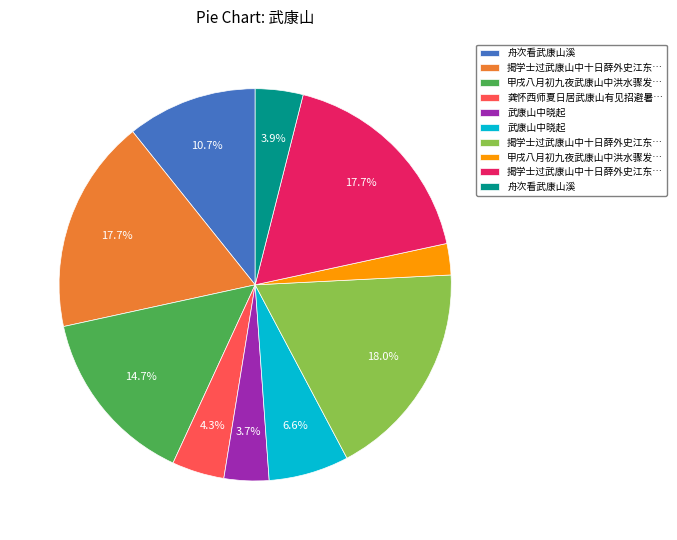

To the nearest percent, what is the difference between the largest and smallest slice percentages?

15%